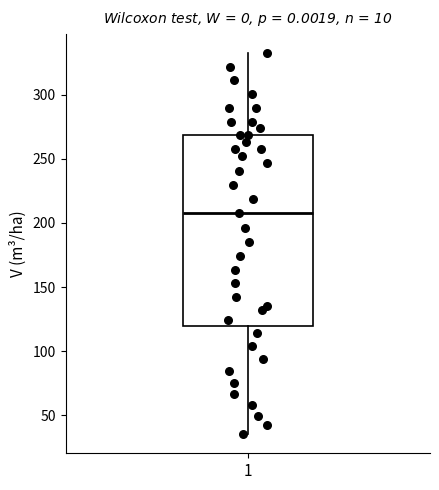

Where does the lower whisker of the box at x = 1 end on the y-axis? The values are not printed on the chart, so give them approximately, as read against the axis.

35